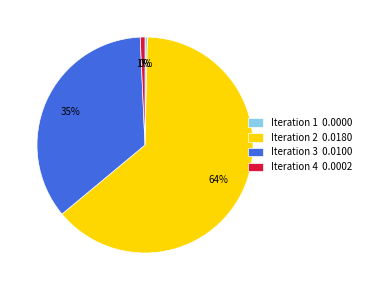

To the nearest percent, what percentage of the pie is Iteration 3?

35%